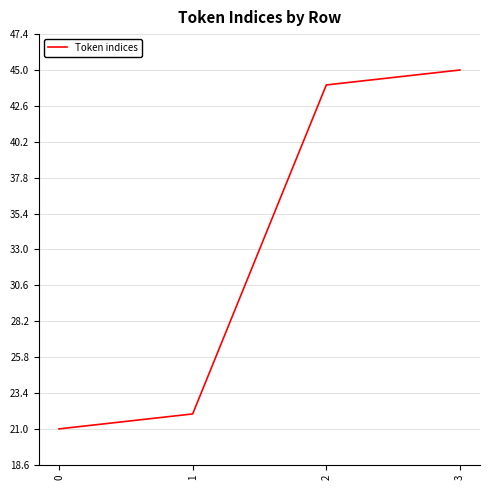

Rank the categories by value from lowest to highest.

0, 1, 2, 3